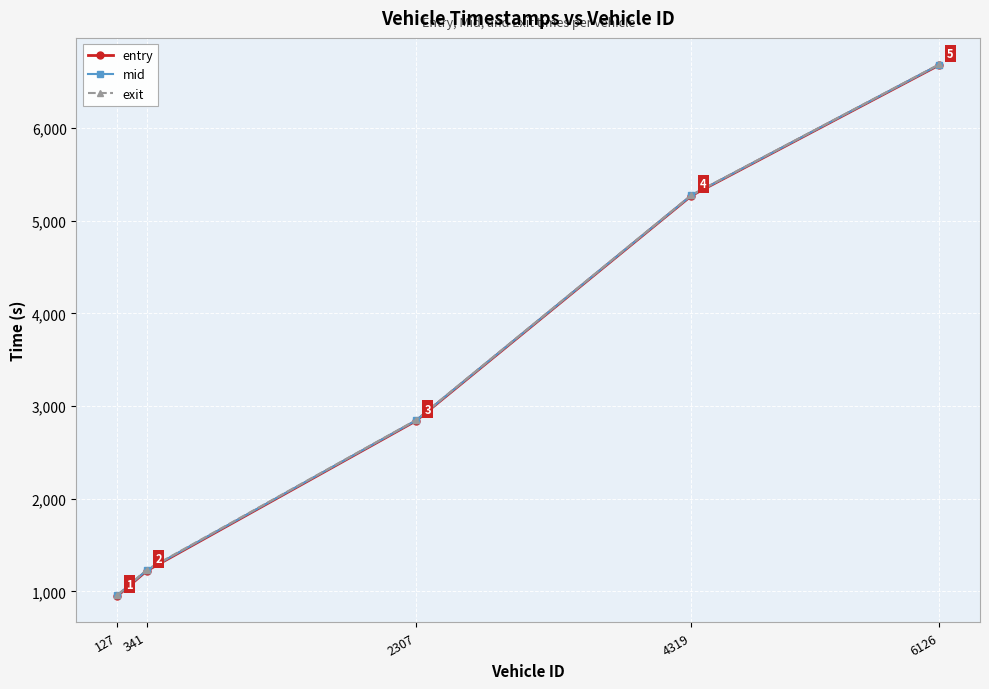

What is the difference between the second highest and minimum values in the exit series?

4314.0